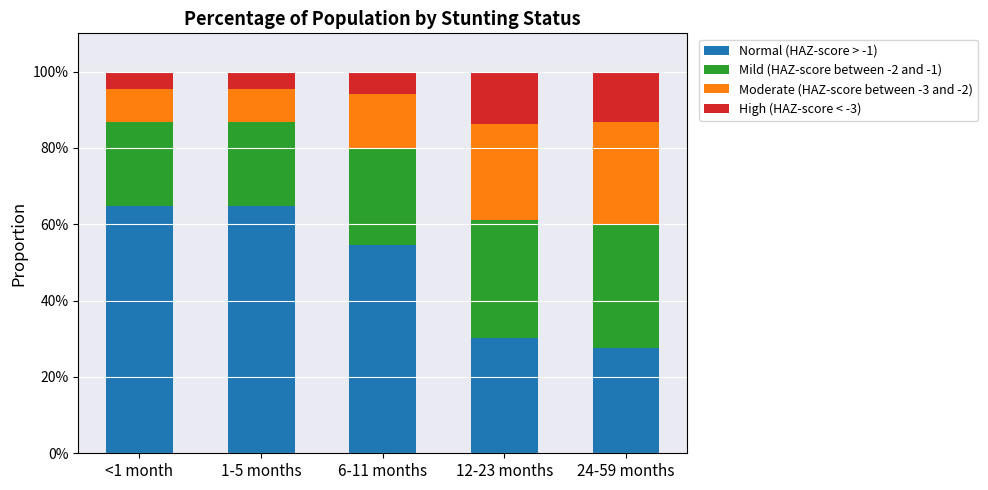

Between 6-11 months and 24-59 months, which series saw the biggest shift?

Normal (HAZ-score > -1)